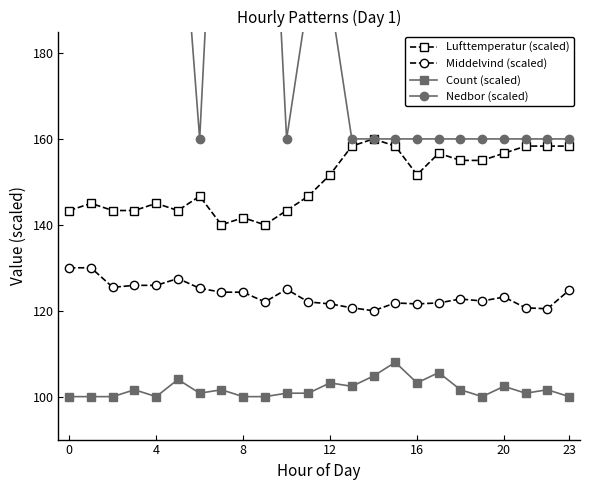

True or false: Middelvind (scaled) and Count (scaled) intersect in this chart.

False